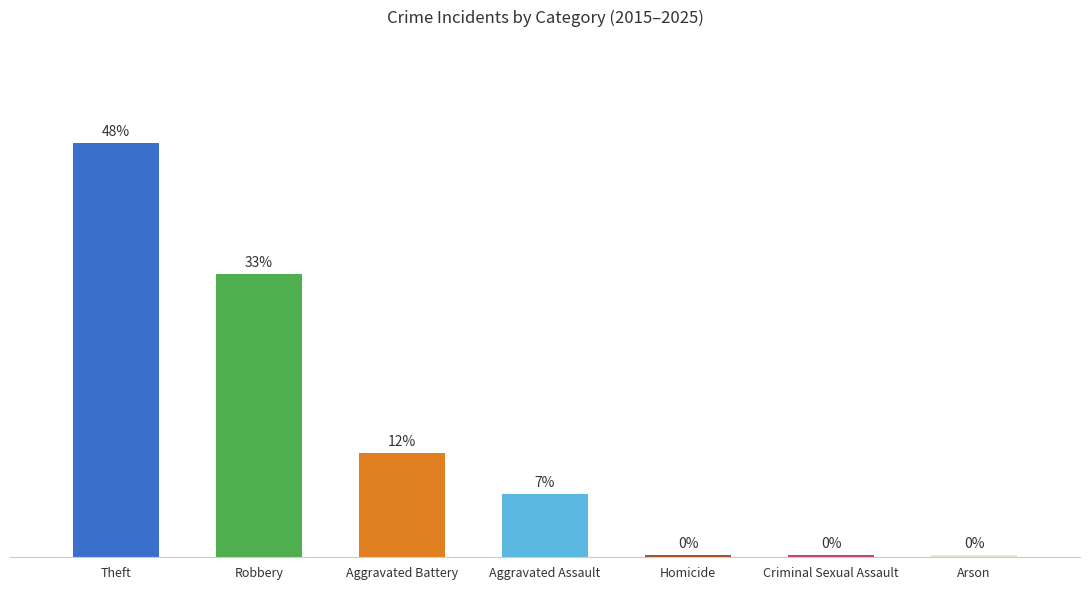

What position from the right is Homicide?

3